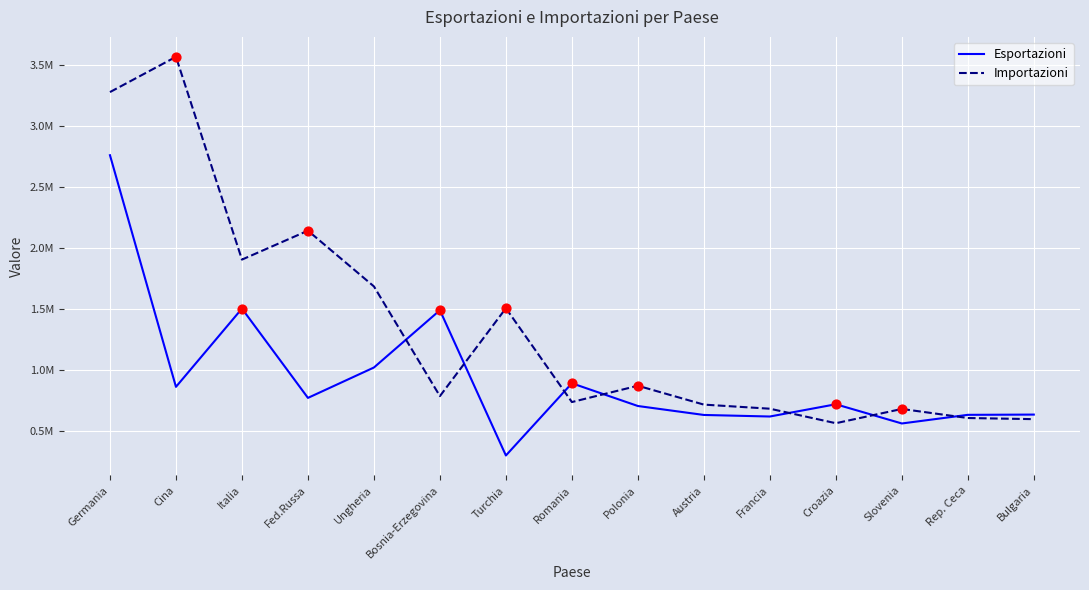

What is the total value across all series at Polonia?

1573987